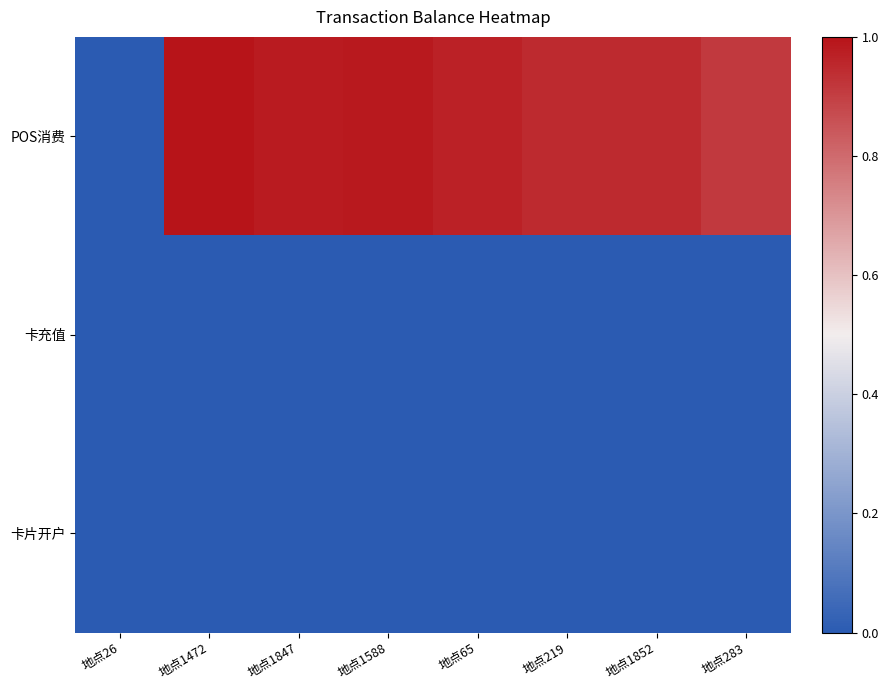

What is the spread (max minus min) of values at 地点219?

0.9